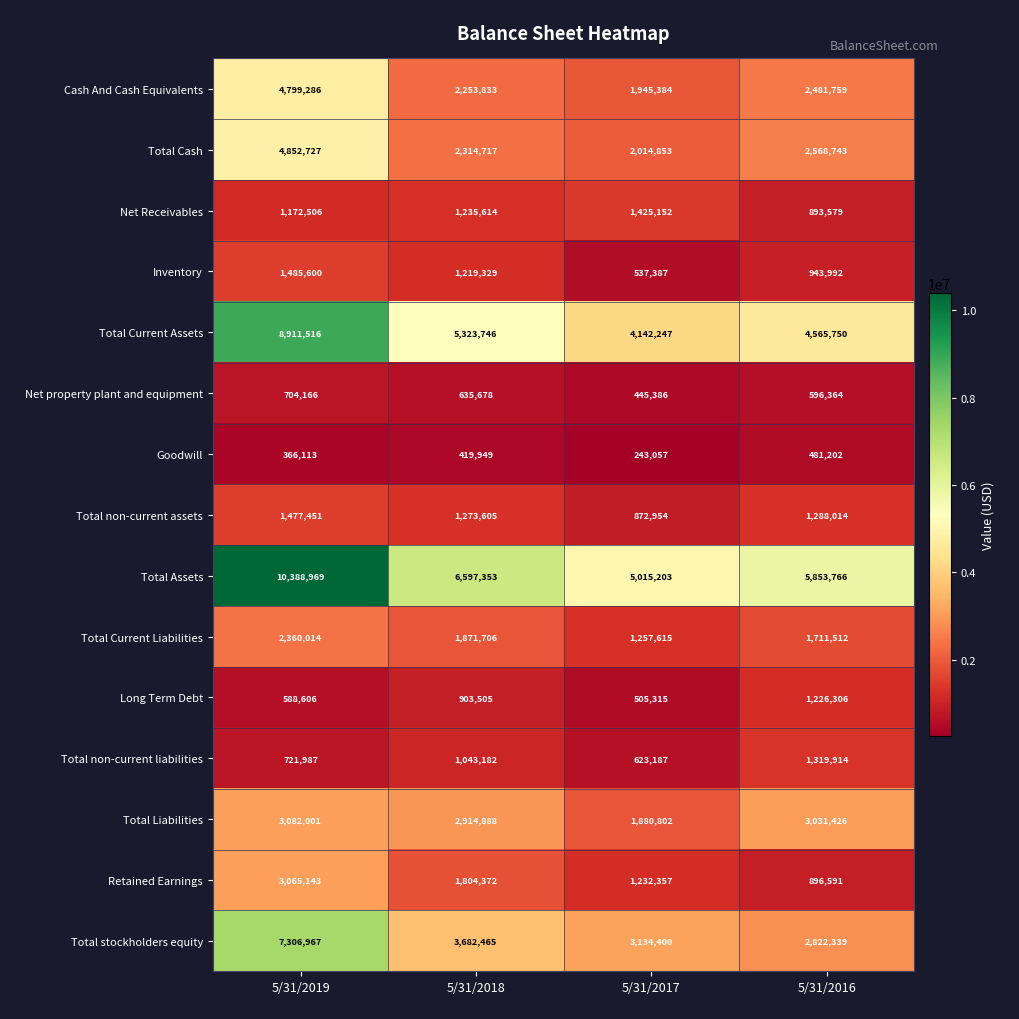

How many distinct data groups are displayed?

15